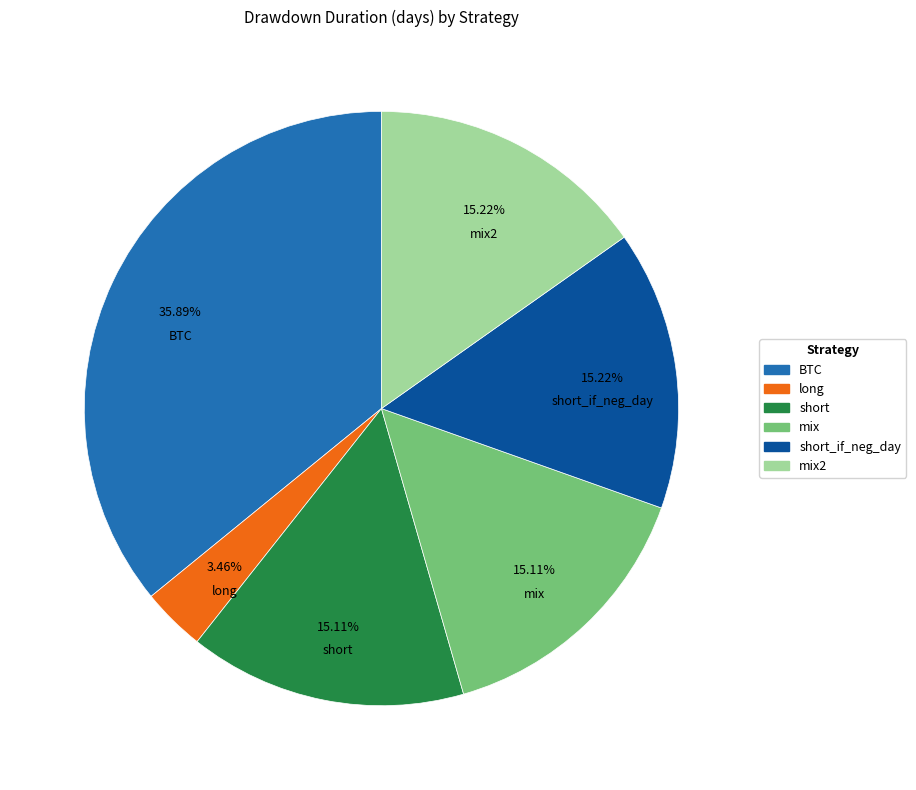

To the nearest percent, what is the combined percentage of BTC and short?

51%